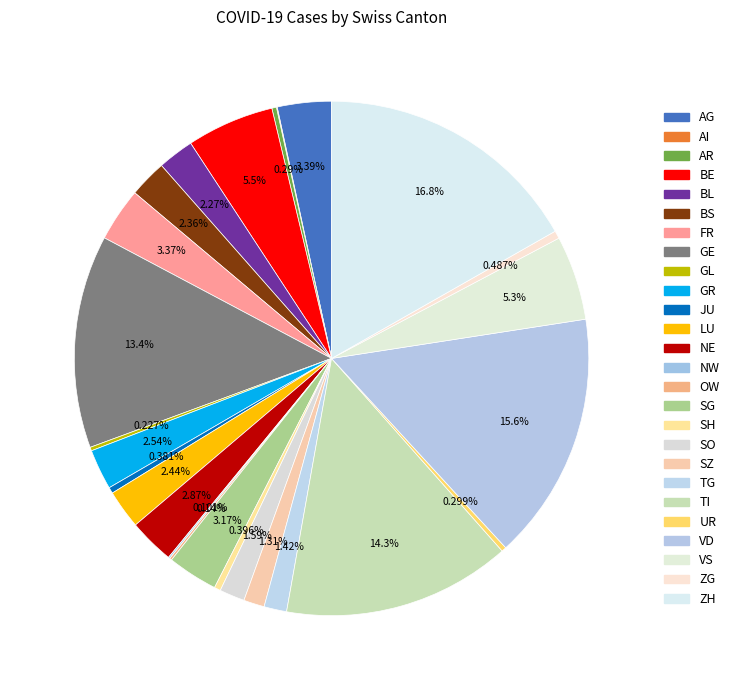

Is there a majority slice in this chart?

No